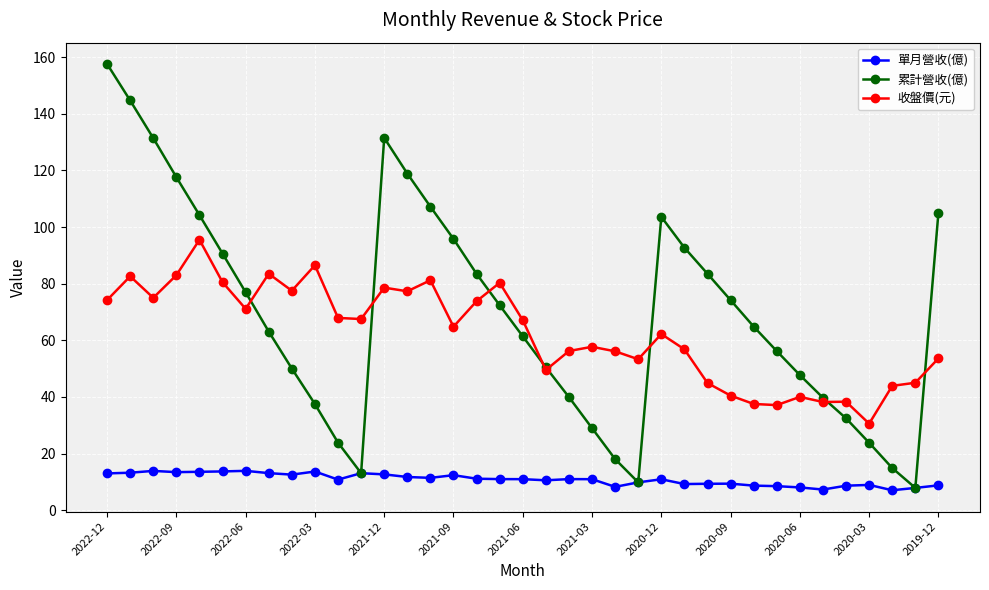

Rank the series by their maximum value, from lowest to highest.

單月營收(億), 收盤價(元), 累計營收(億)